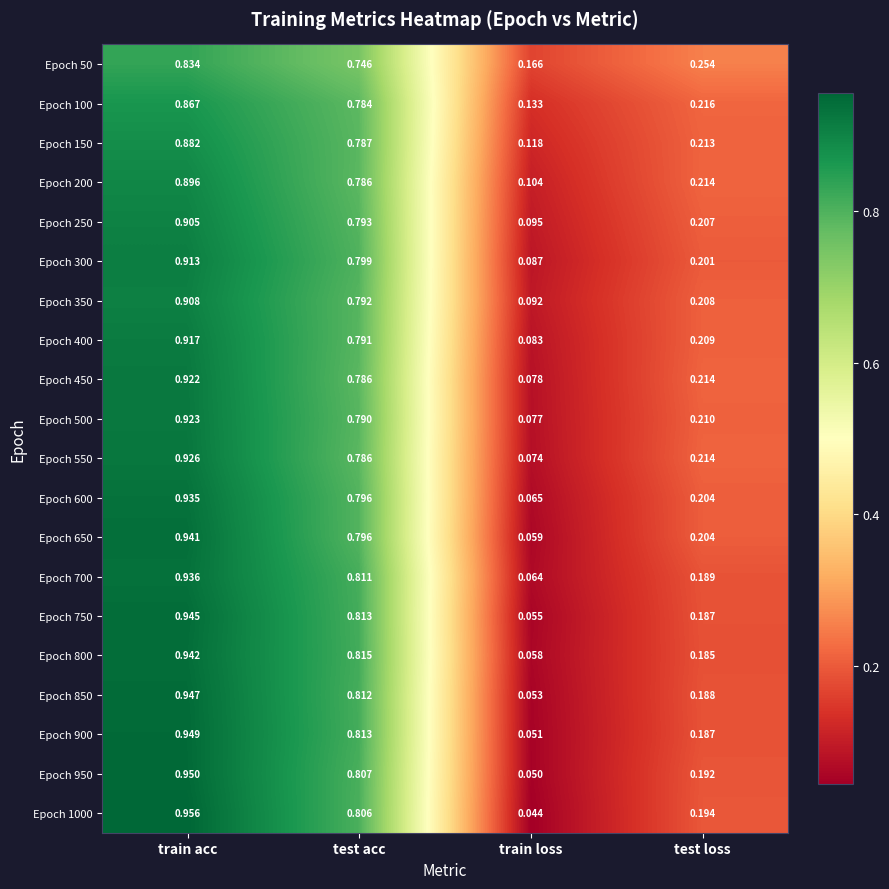

Which series has the largest range (max minus min)?

Epoch 1000